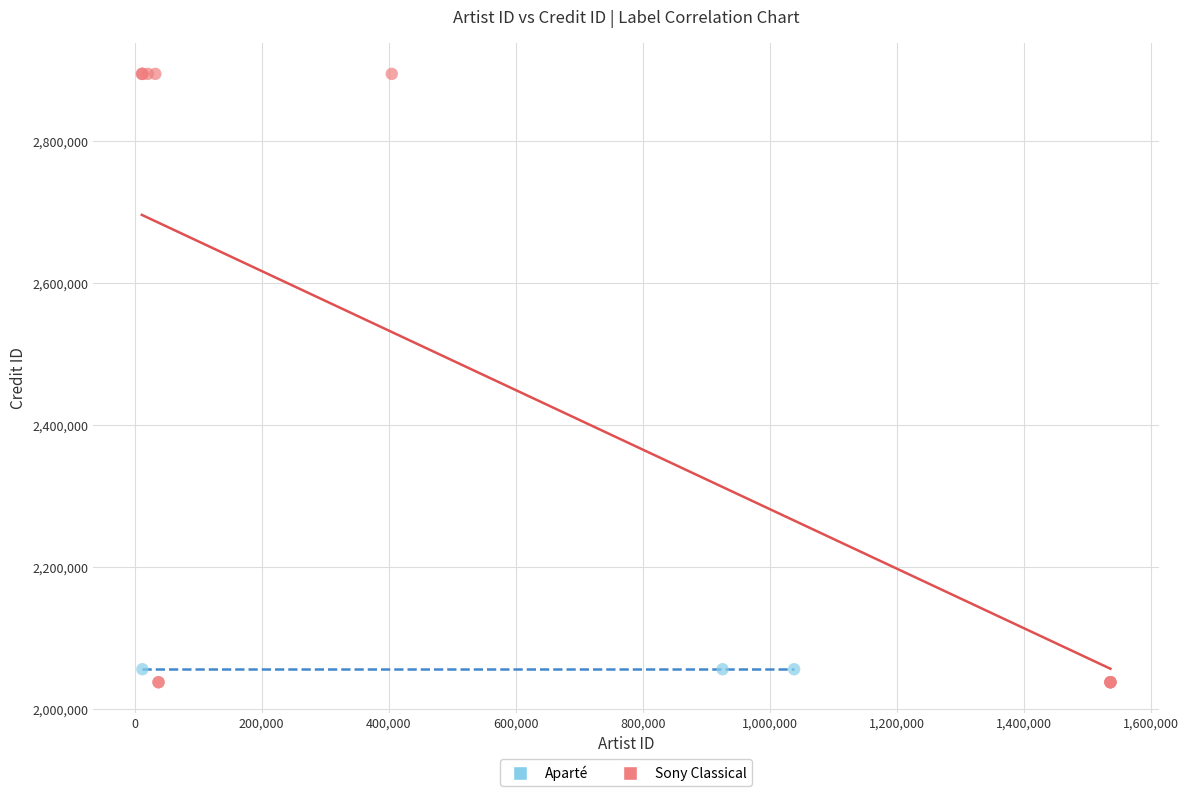

Which series contains the highest Y value?

Sony Classical